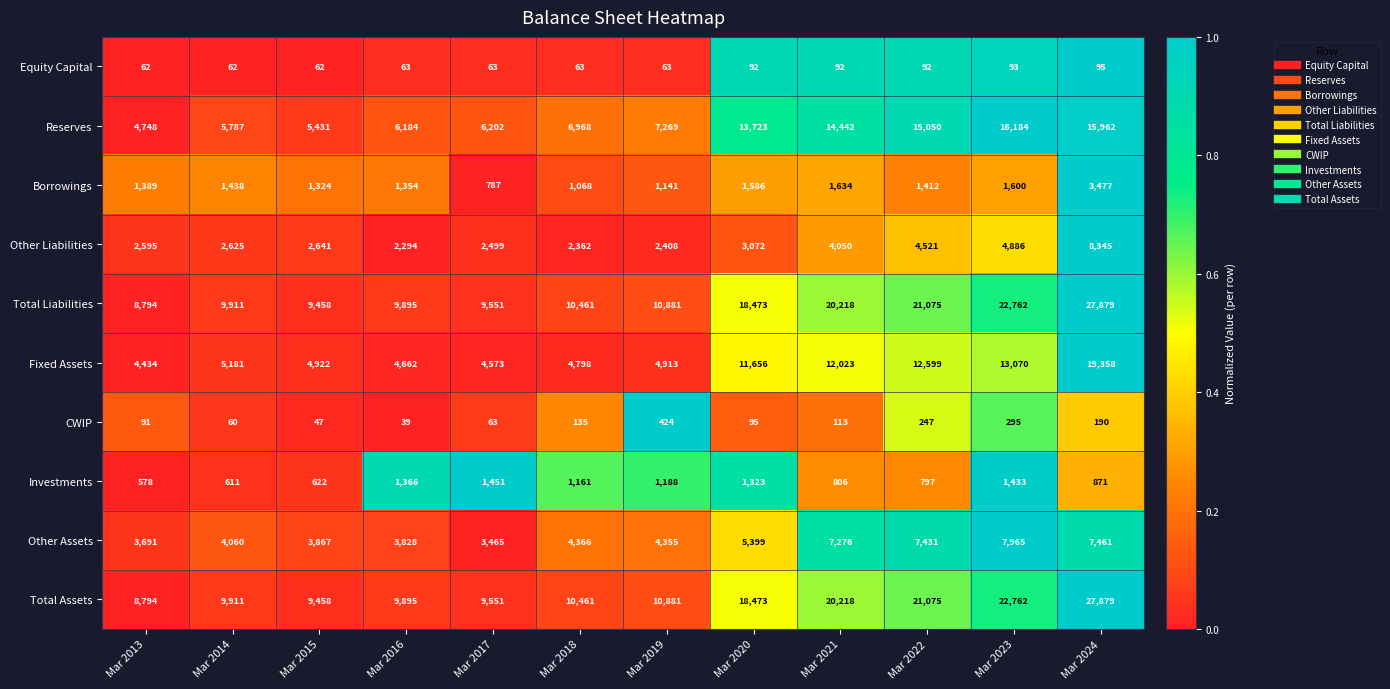

What is the maximum value for Other Assets?

7965